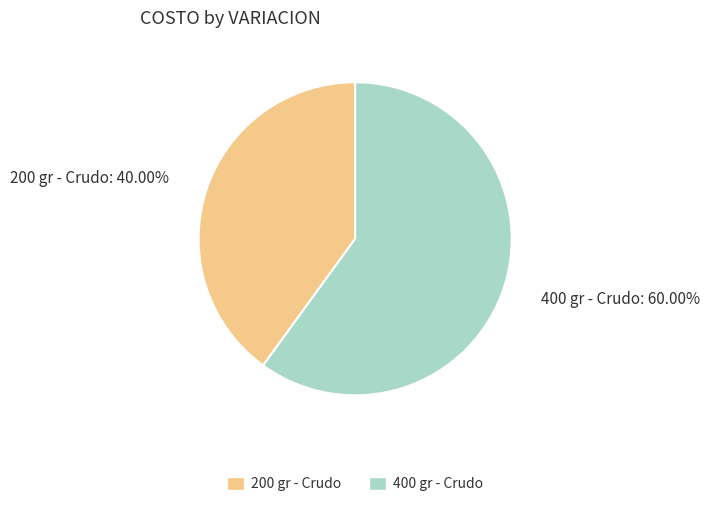

Which slice is the smallest?

200 gr - Crudo